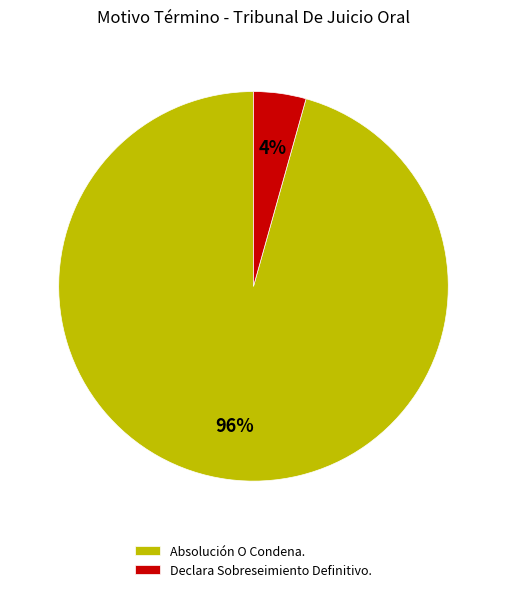

What is the largest slice in the pie chart?

Absolución O Condena.